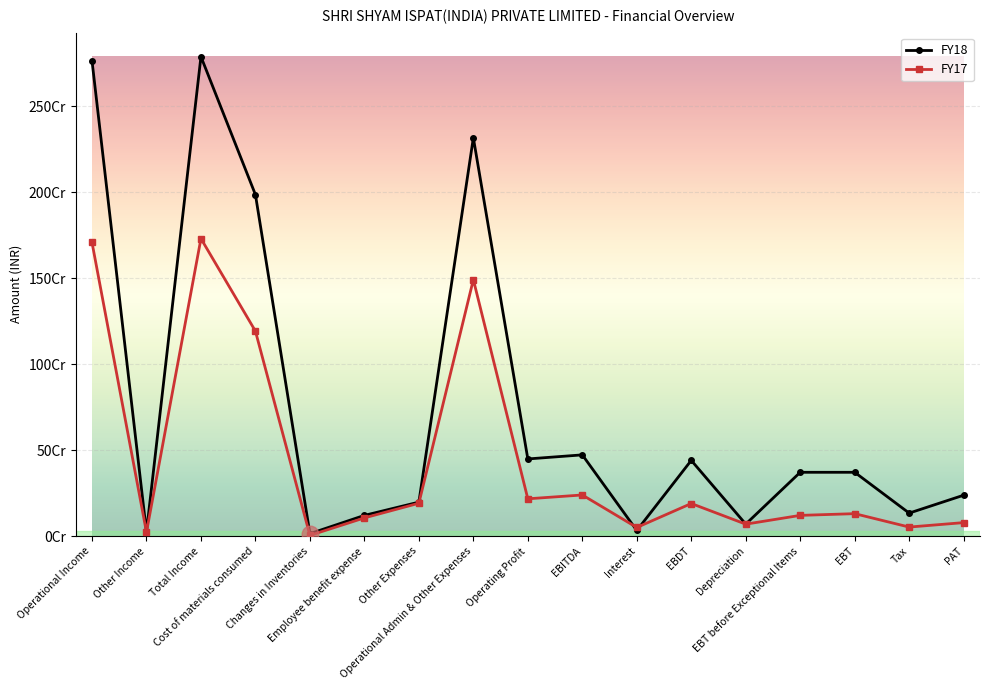

Where does the FY17 series first go above 130118734?

Operational Income